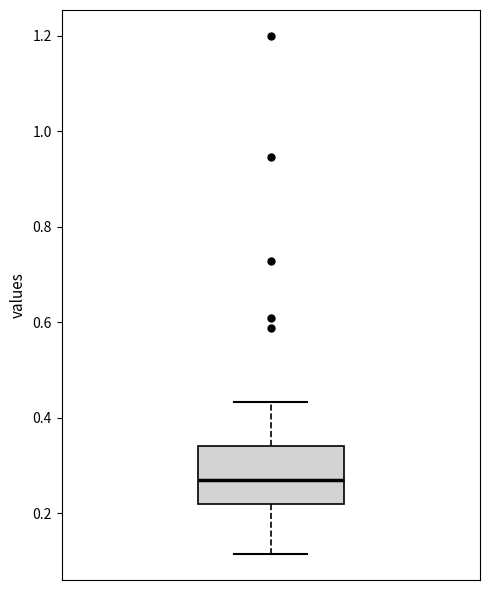

Read this box plot against the y-axis: the position of the median line, the range covered by the box, and the ends of both whiskers. The values are not printed on the chart, so give them approximately, as read against the axis.

median 0.28, box 0.22 to 0.34, whiskers 0.12 to 0.44